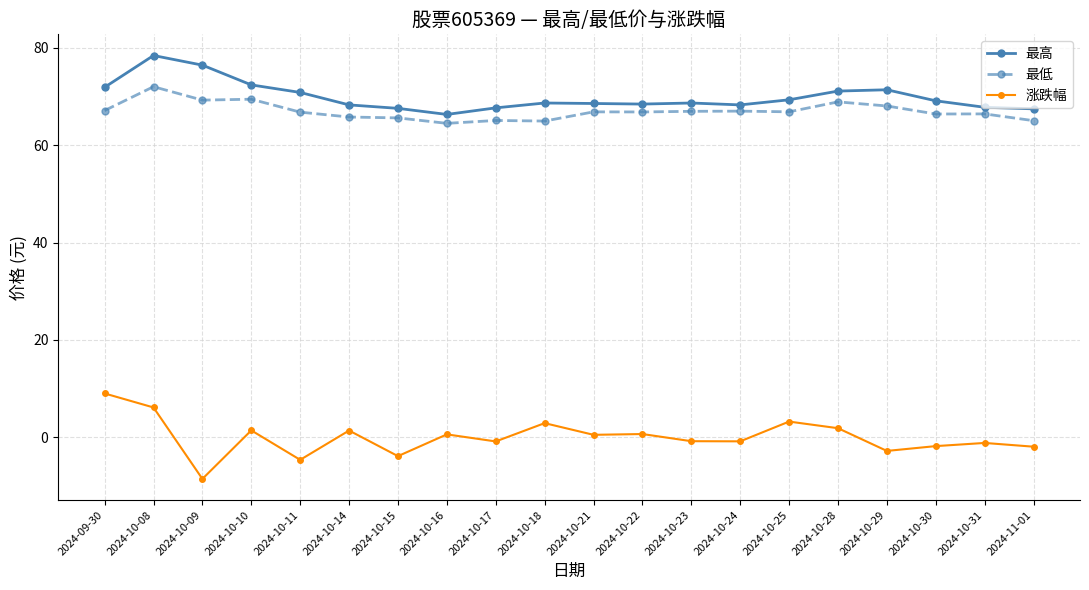

What position from the left is 2024-10-17?

9